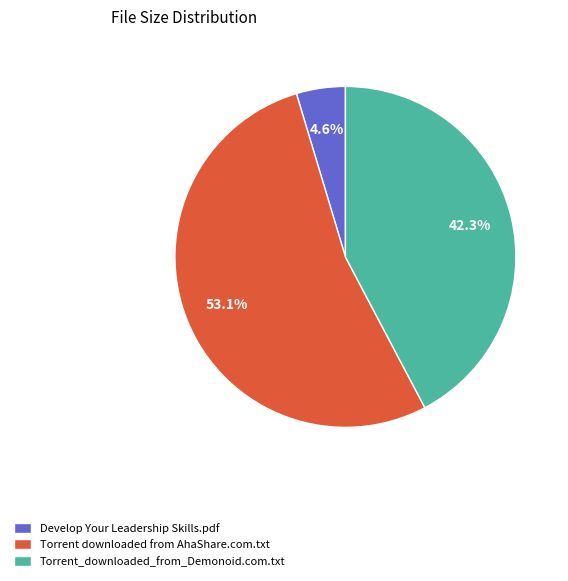

To the nearest percent, what is the difference between the largest and smallest slice percentages?

48%